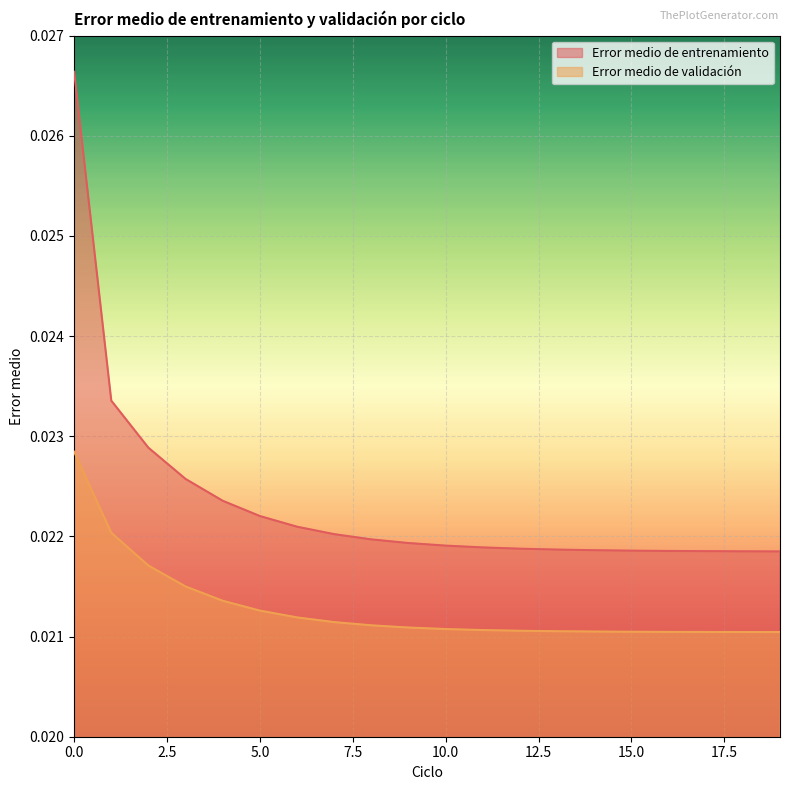

True or false: Error medio de entrenamiento and Error medio de validación cross at least once.

False